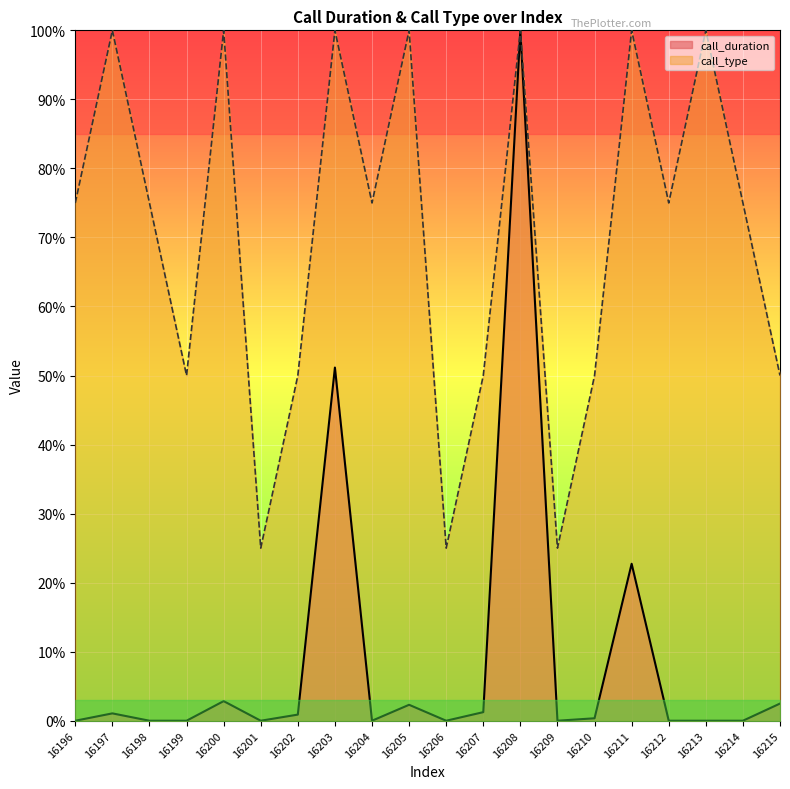

True or false: call_duration and call_type cross at least once.

False